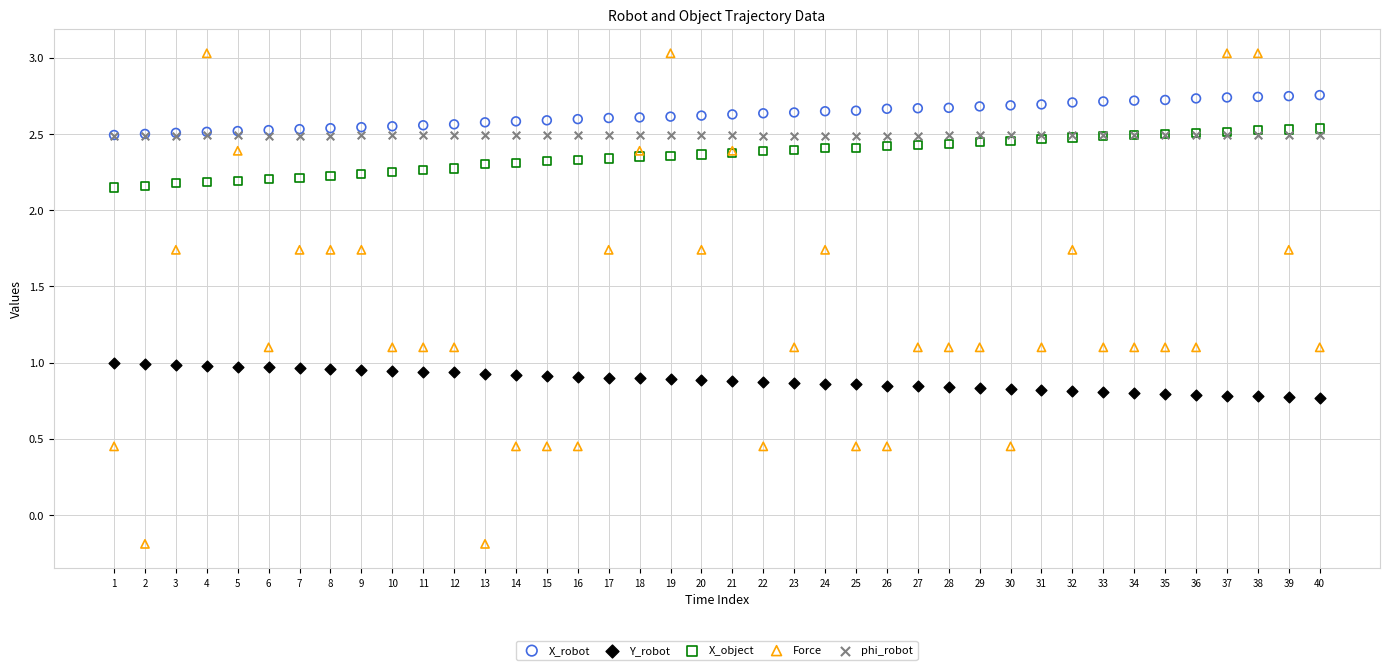

What are all the series names shown in the legend?

X_robot, Y_robot, X_object, Force, phi_robot